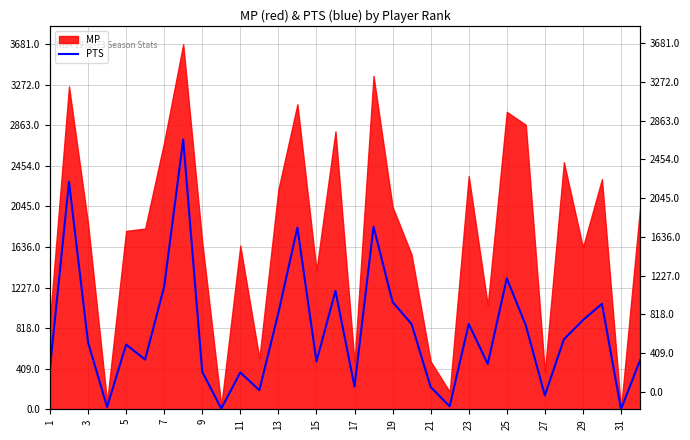

What is the smallest value displayed?

1